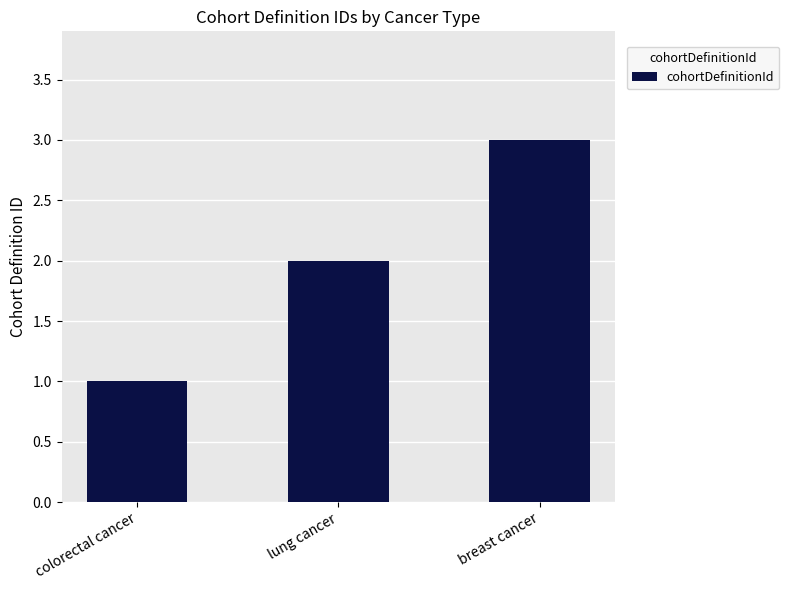

Which label corresponds to the largest value in the chart?

breast cancer